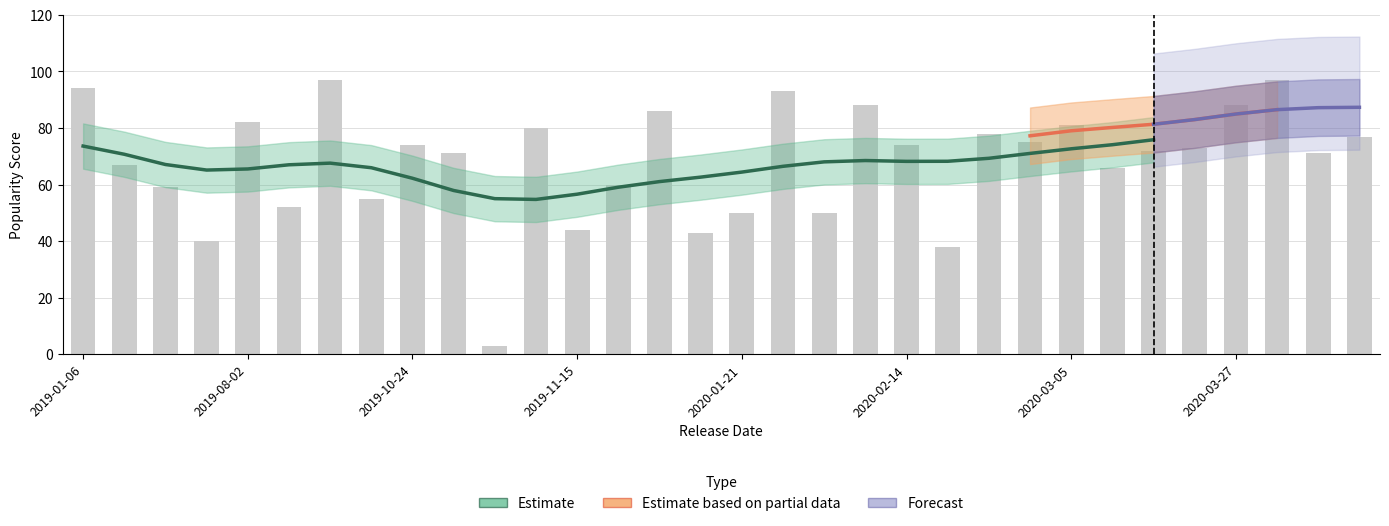

Rank the categories by value from highest to lowest.

2019-10-09, 2020-04-03, 2019-01-06, 2020-01-23, 2020-02-04, 2020-03-27, 2019-11-29, 2019-08-02, 2020-03-05, 2019-11-14, 2020-02-26, 2020-05-15, 2020-02-28, 2019-10-24, 2020-02-14, 2020-03-20, 2020-03-13, 2019-10-25, 2020-05-11, 2019-03-07, 2020-03-06, 2019-11-21, 2019-03-28, 2019-10-18, 2019-09-18, 2020-01-21, 2020-01-24, 2019-11-15, 2019-12-06, 2019-05-31, 2020-02-21, 2019-11-01